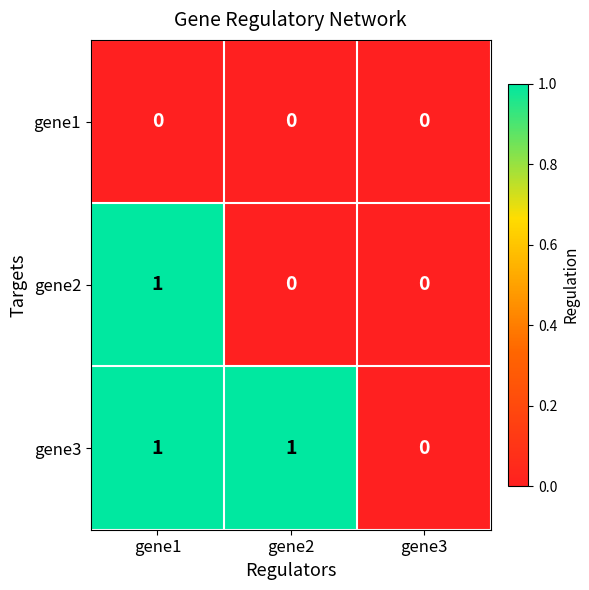

What is the spread (max minus min) of values at gene2?

1